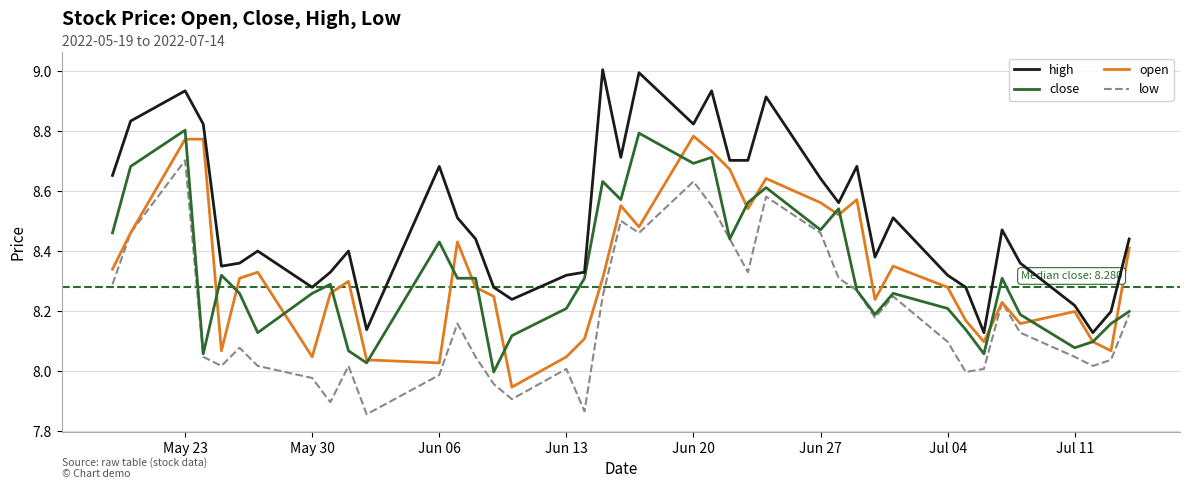

What is the maximum value shown in the chart?

9.0